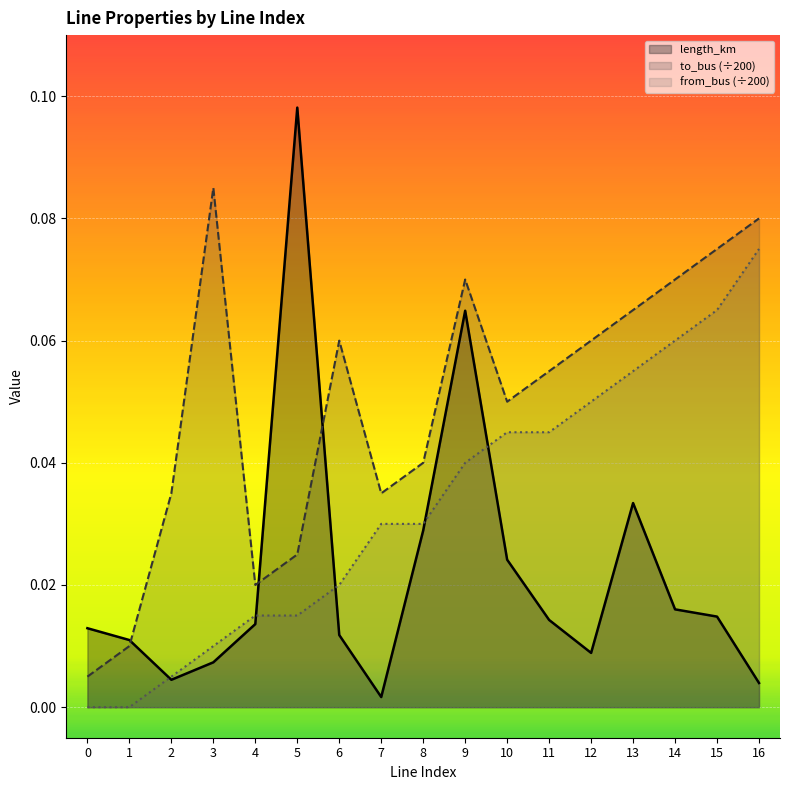

At which category does to_bus reach its first local peak?

3